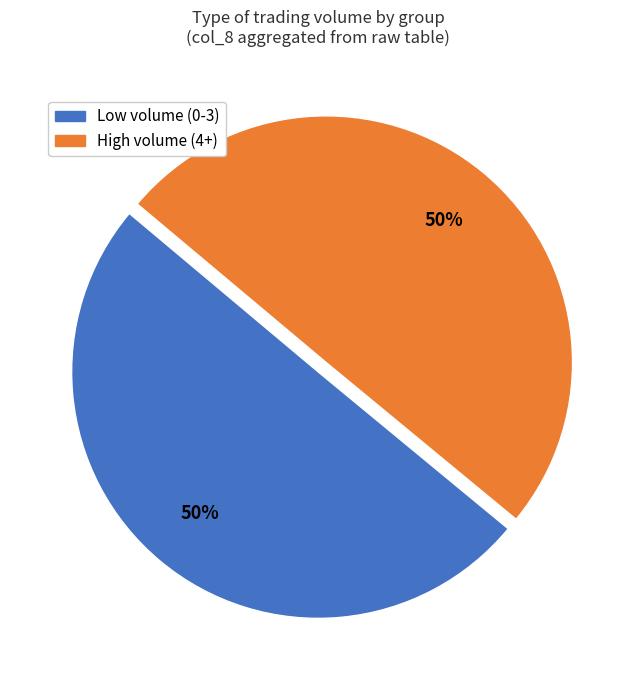

To the nearest percent, what is the average slice percentage?

50%